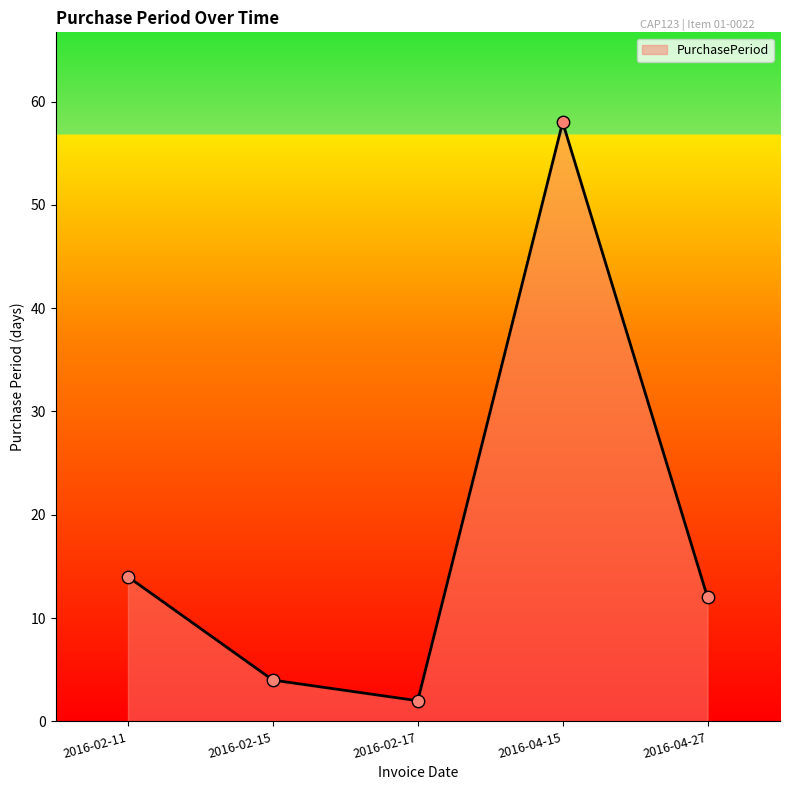

Between 2016-02-11 and 2016-02-15, which is larger?

2016-02-11